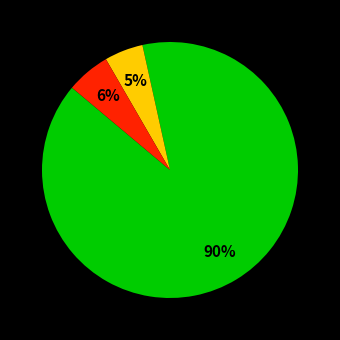

True or false: گوساله نر accounts for 11% of the total.

False